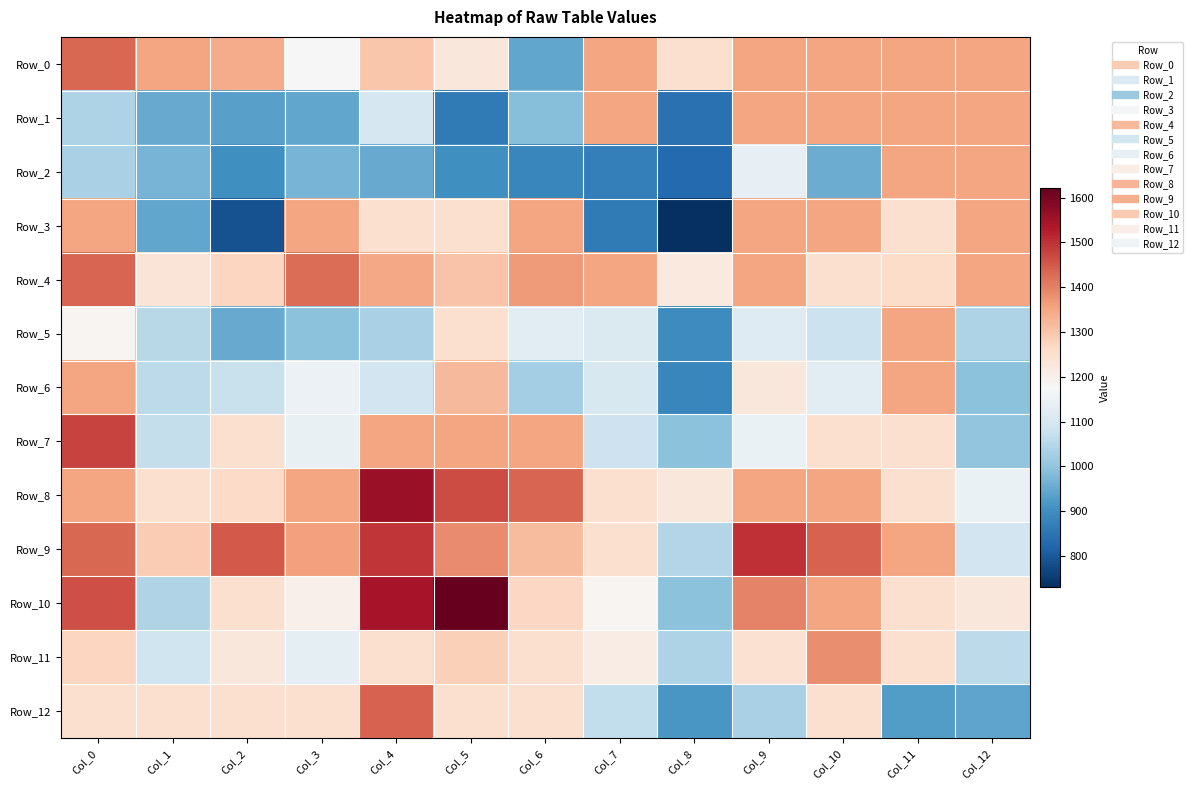

List the series in order of their peak value, lowest first.

Row_1, Row_2, Row_3, Row_5, Row_6, Row_11, Row_0, Row_4, Row_12, Row_7, Row_9, Row_8, Row_10